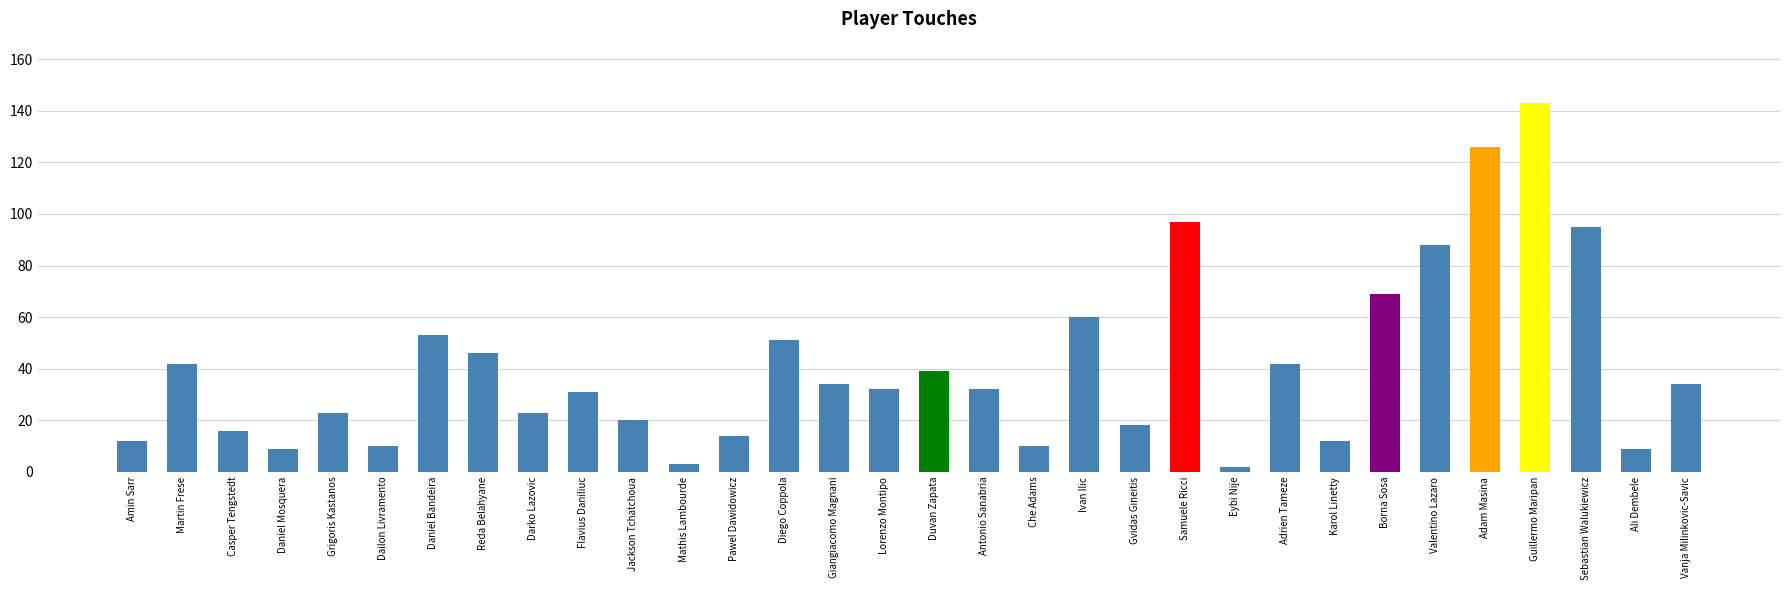

Approximately how many times larger is the value at Amin Sarr compared to Karol Linetty?

1.0